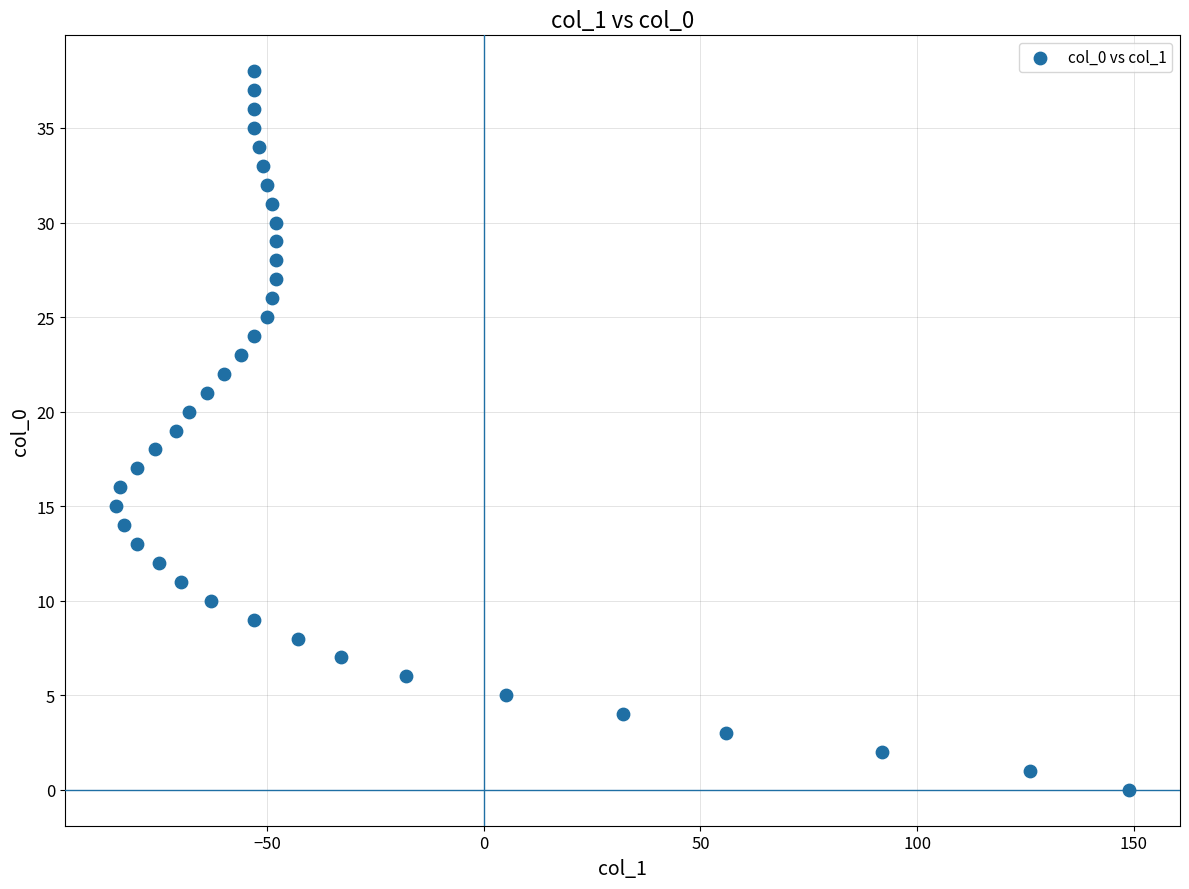

What is the range of X values (max minus min)?

234